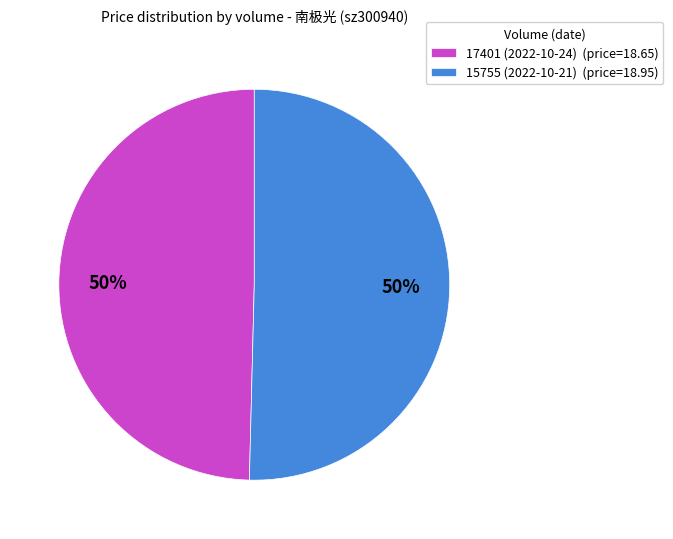

To the nearest percent, what is the average slice percentage?

50%